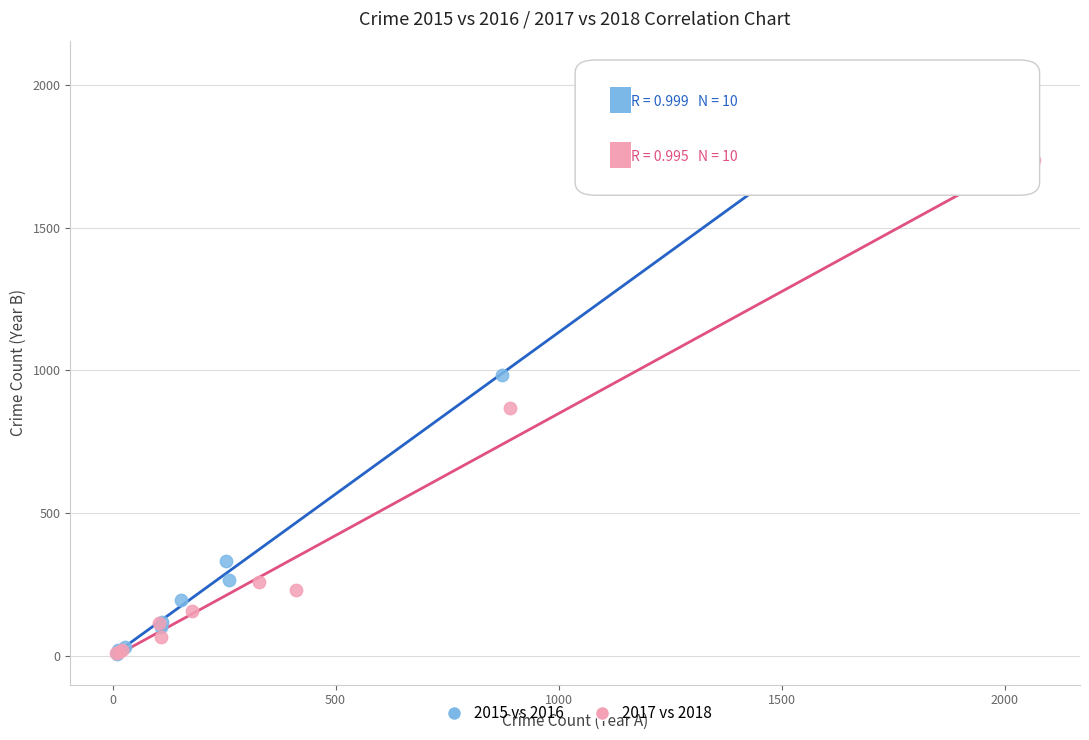

Which series contains the highest Y value?

2015 vs 2016